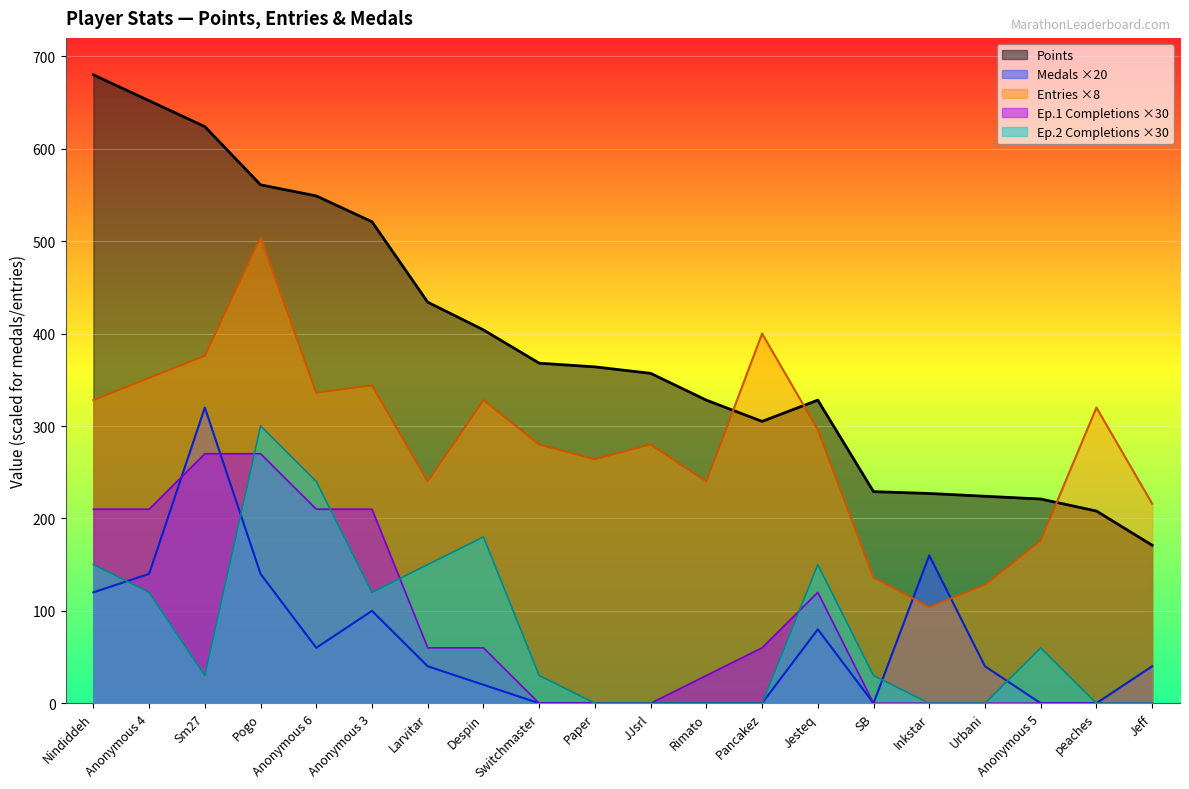

Between Rimato and peaches, which series saw the biggest shift?

Points